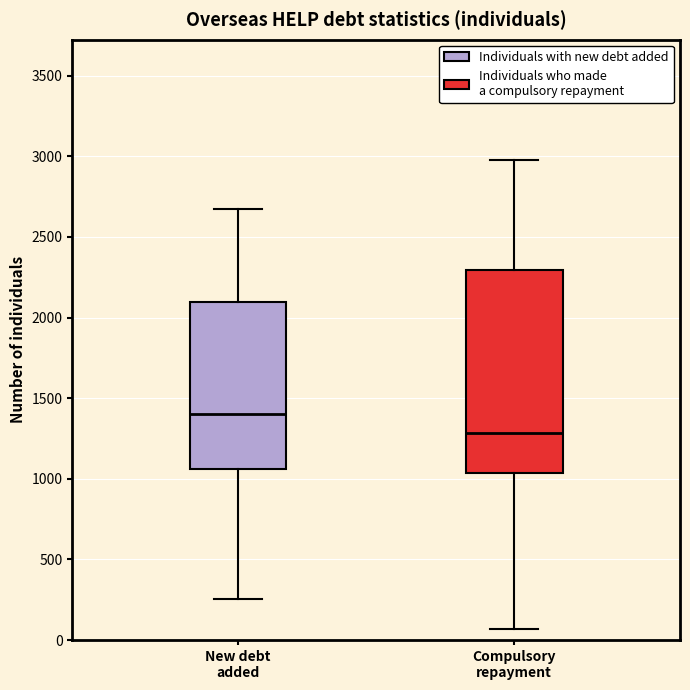

Reading left to right, transcribe this box plot: for each box, give where its median line is, the range the box spans, and where its two whiskers end, as read against the y-axis. The values are not printed on the chart, so give them approximately, as read against the axis.

New debt added: median 1400, box 1050 to 2100, whiskers 250 to 2650
Compulsory repayment: median 1300, box 1050 to 2300, whiskers 50 to 3000